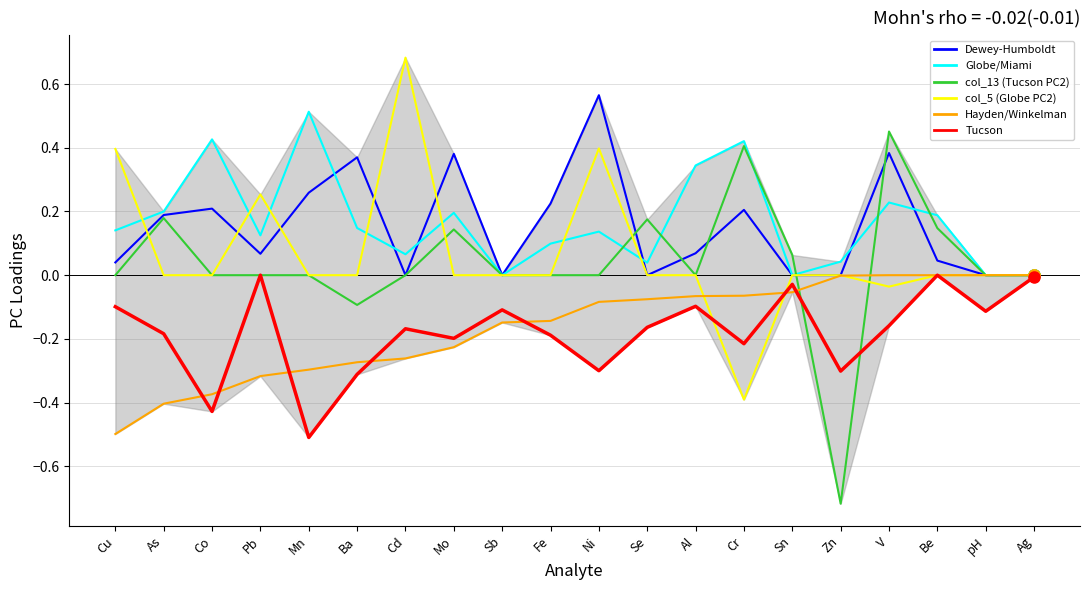

What position from the left is Be?

18